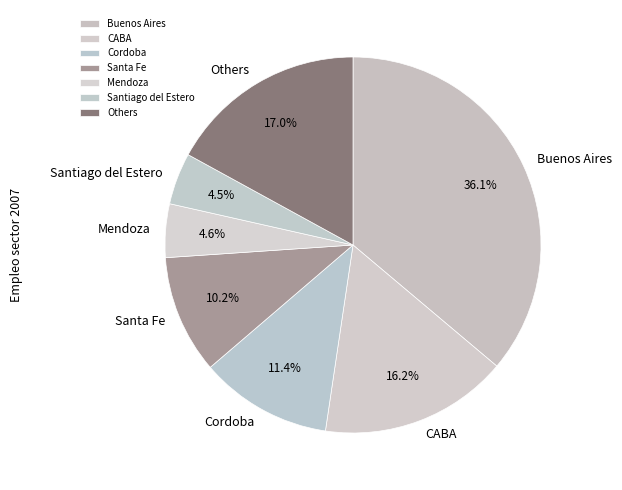

Combined, do Buenos Aires and Santiago del Estero account for over 50%?

No